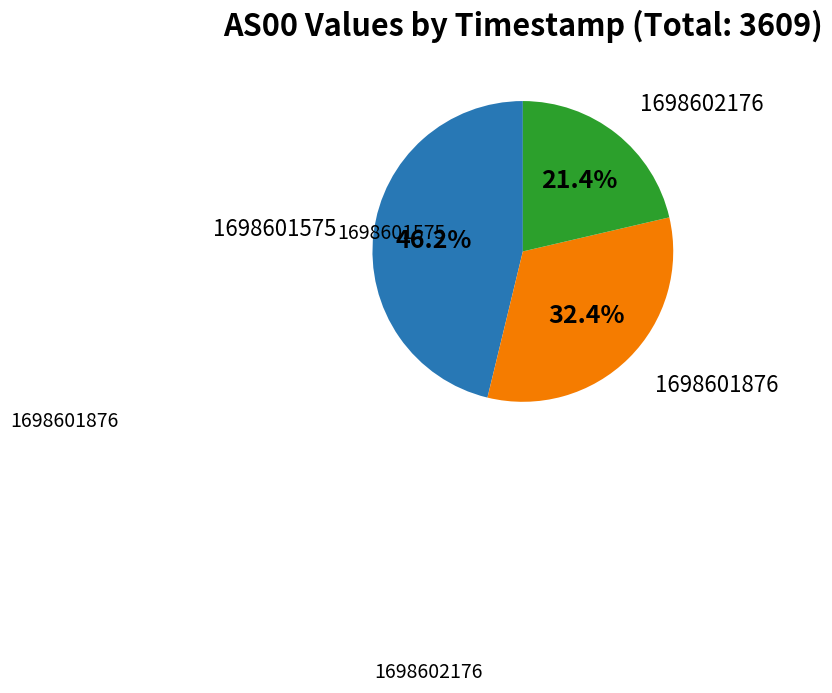

Approximately how many times larger is the value at 1698601876 compared to 1698601575?

0.7